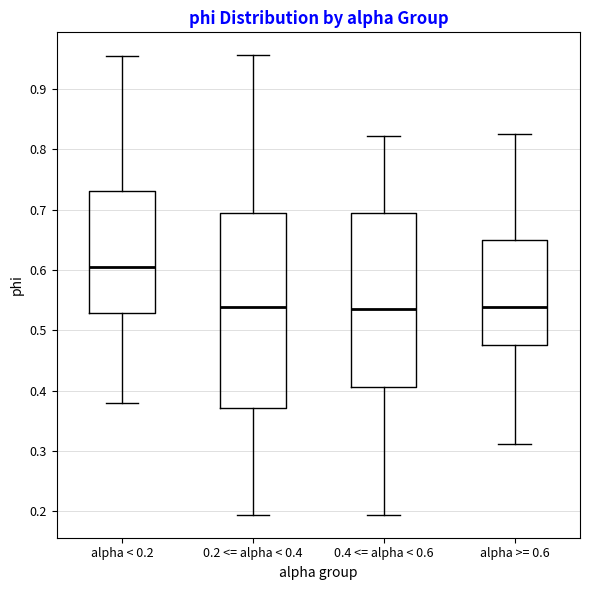

Reading left to right, transcribe this box plot: for each box, give where its median line is, the range the box spans, and where its two whiskers end, as read against the y-axis. The values are not printed on the chart, so give them approximately, as read against the axis.

alpha < 0.2: median 0.61, box 0.53 to 0.73, whiskers 0.38 to 0.95
0.2 <= alpha < 0.4: median 0.54, box 0.37 to 0.69, whiskers 0.19 to 0.96
0.4 <= alpha < 0.6: median 0.54, box 0.41 to 0.69, whiskers 0.19 to 0.82
alpha >= 0.6: median 0.54, box 0.48 to 0.65, whiskers 0.31 to 0.83